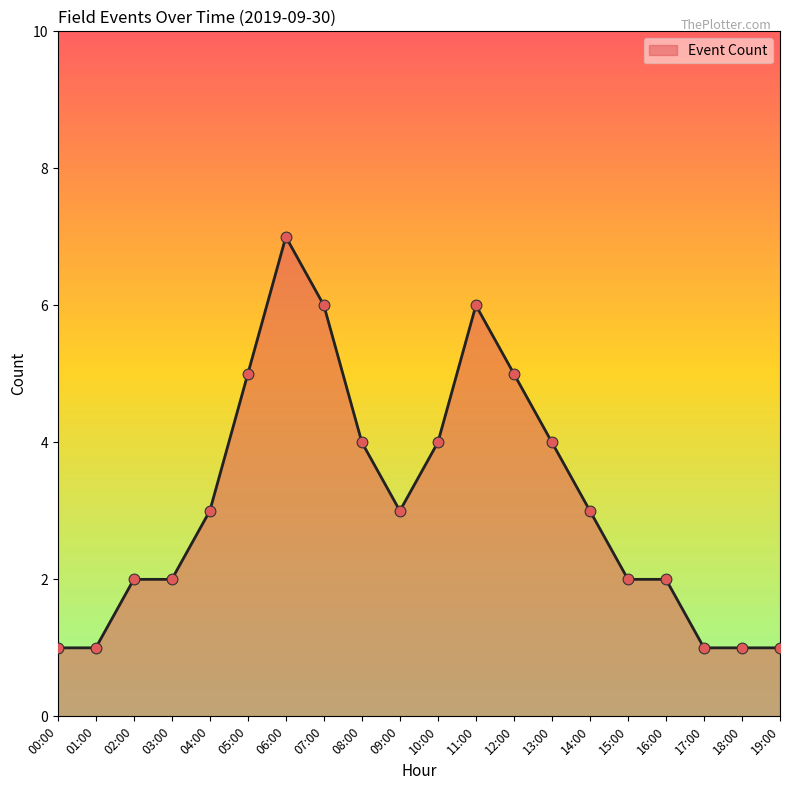

Which has a higher value, 04:00 or 11:00?

11:00